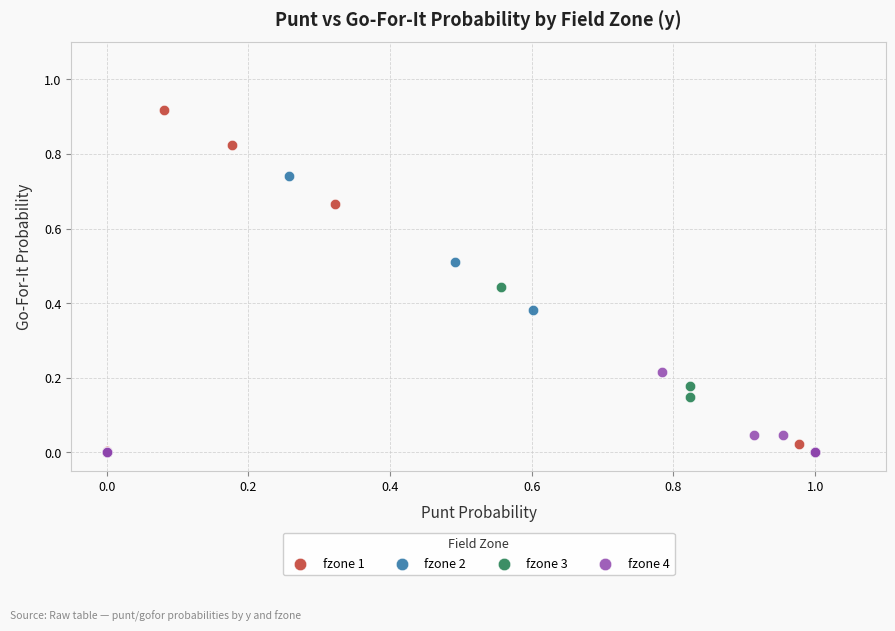

Which series contains the highest Y value?

fzone 1